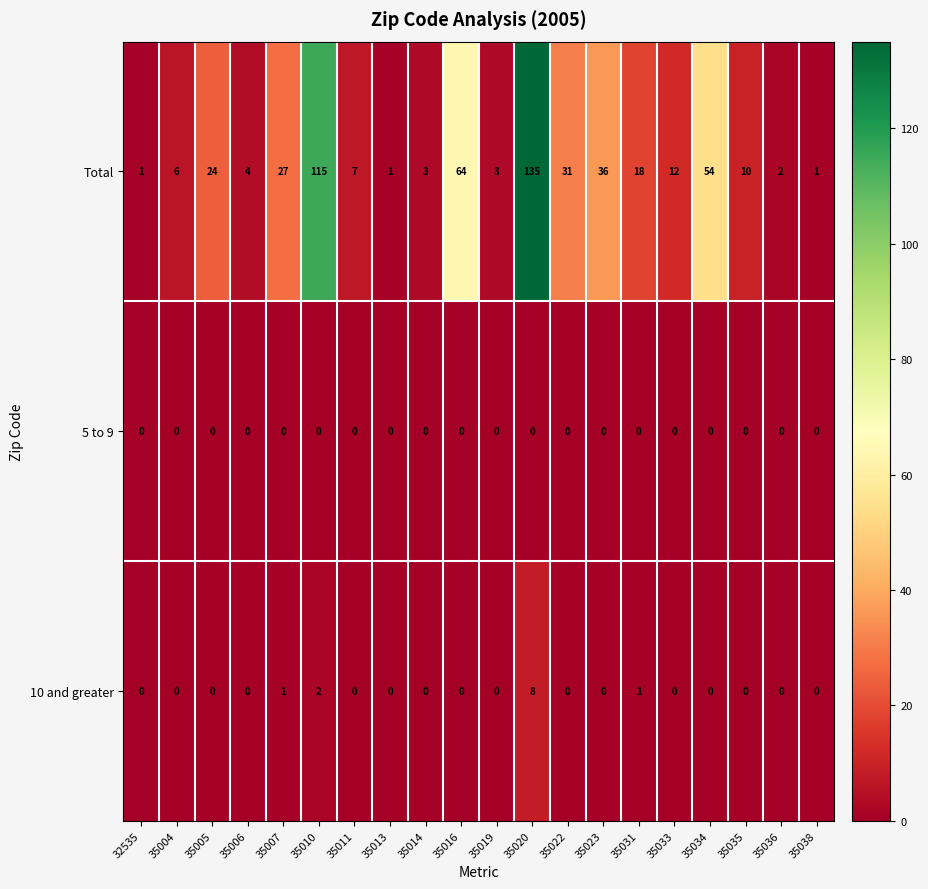

Which series has the largest total across all categories?

Total